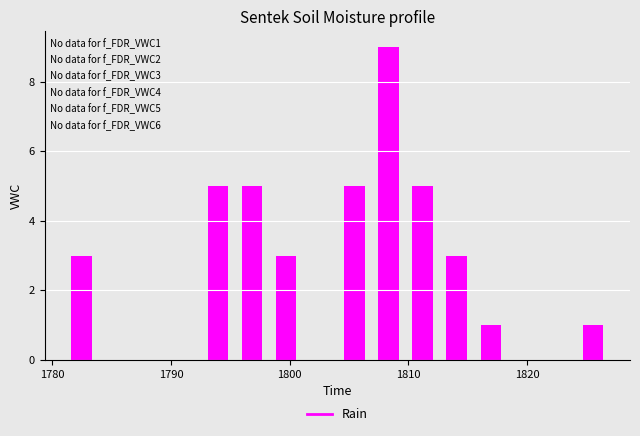

Around what value on the x-axis is the tallest bar? Give the approximate position of its centre, as read against the axis.

1808